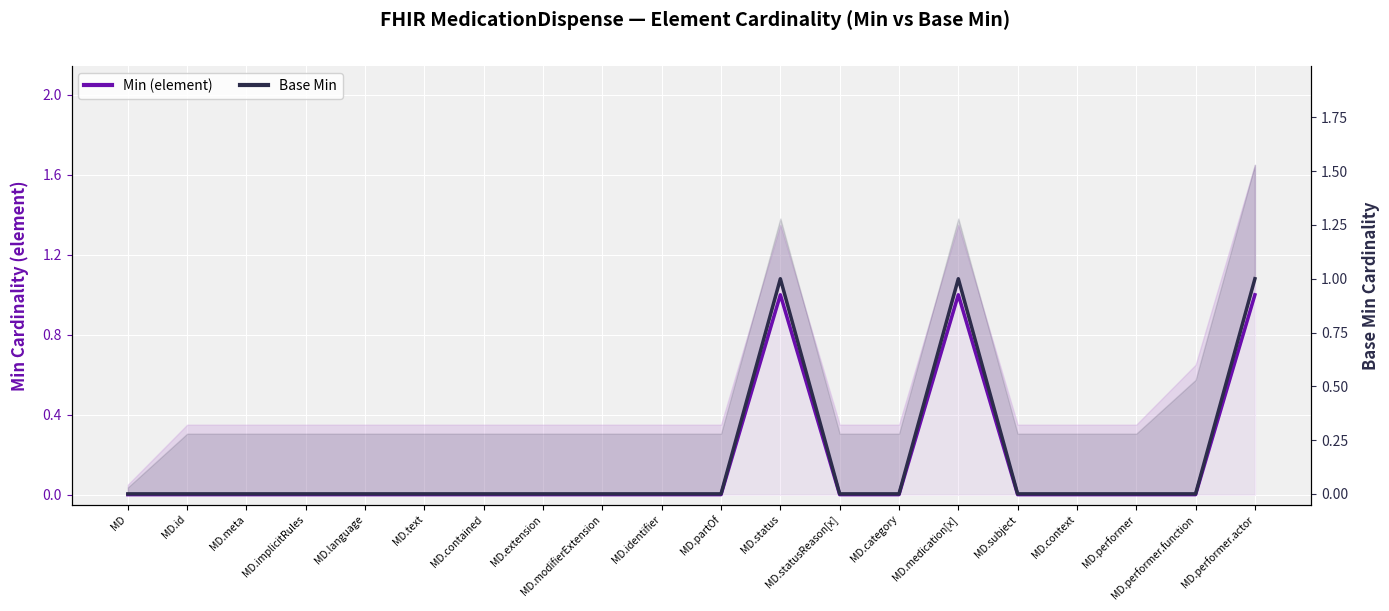

List the labels in order of Min (element) value, largest first.

MD.status, MD.medication[x], MD.performer.actor, MD, MD.id, MD.meta, MD.implicitRules, MD.language, MD.text, MD.contained, MD.extension, MD.modifierExtension, MD.identifier, MD.partOf, MD.statusReason[x], MD.category, MD.subject, MD.context, MD.performer, MD.performer.function